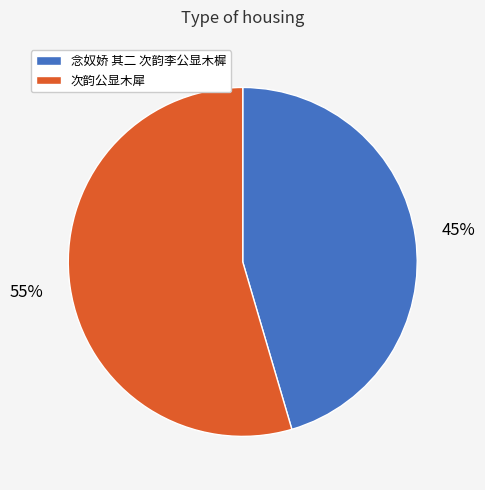

Between 念奴娇 其二 次韵李公显木樨 and 次韵公显木犀, which is larger?

次韵公显木犀